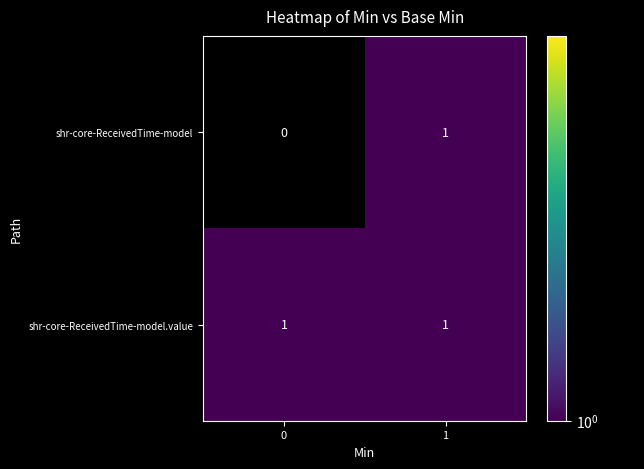

Is the value of shr-core-ReceivedTime-model at 0 greater than the value of shr-core-ReceivedTime-model.value at 0?

No